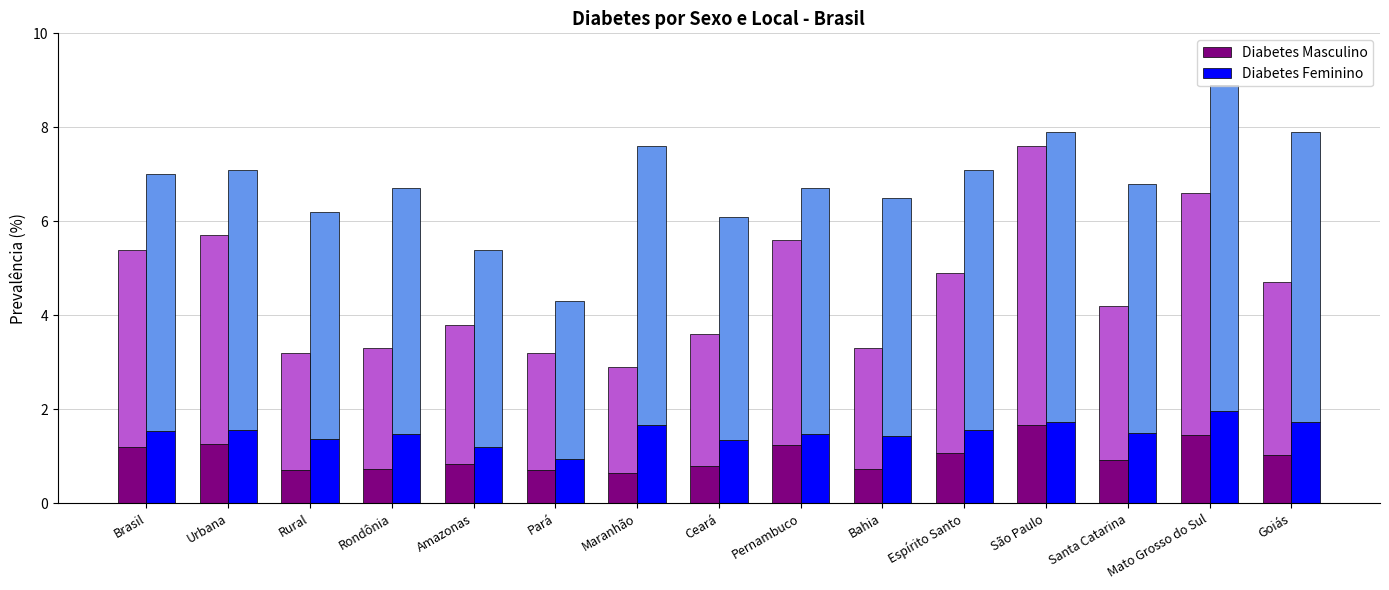

What are all the series names shown in the legend?

Diabetes Masculino, Diabetes Feminino